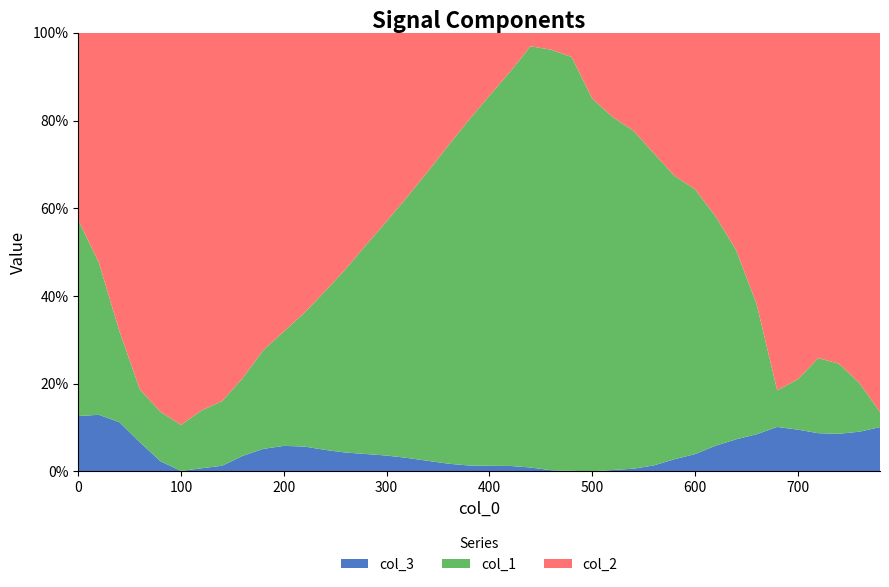

Reading right to left, list all the values displayed in this chart.

col_3: 780=-0.1	760=-0.1	740=-0.1	720=-0.1	700=-0.1	680=-0.1	660=-0.1	640=-0.1	620=-0.1	600=-0.1	580=-0.1	560=-0.0	540=-0.0	520=-0.0	500=0.0	480=-0.0	460=-0.0	440=-0.0	420=-0.0	400=-0.1	380=-0.1	360=-0.1	340=-0.1	320=-0.1	300=-0.2	280=-0.2	260=-0.2	240=-0.2	220=-0.2	200=-0.2	180=-0.2	160=-0.1	140=-0.0	120=-0.0	100=-0.0	80=0.1	60=0.2	40=0.3	20=0.4	0=0.5
col_1: 780=0.0	760=0.1	740=0.2	720=0.2	700=0.1	680=-0.1	660=-0.4	640=-0.7	620=-1.1	600=-1.5	580=-1.8	560=-2.4	540=-2.9	520=-3.1	500=-3.3	480=-3.5	460=-3.5	440=-3.6	420=-3.6	400=-3.5	380=-3.4	360=-3.2	340=-2.9	320=-2.6	300=-2.3	280=-2.0	260=-1.6	240=-1.3	220=-1.1	200=-0.9	180=-0.7	160=-0.5	140=-0.4	120=-0.3	100=-0.3	80=-0.3	60=-0.3	40=-0.6	20=-1.2	0=-1.7
col_2: 780=-0.9	760=-0.9	740=-0.8	720=-0.8	700=-0.8	680=-0.8	660=-0.8	640=-0.8	620=-0.8	600=-0.9	580=-0.9	560=-0.9	540=-0.8	520=-0.7	500=-0.6	480=-0.2	460=-0.1	440=0.1	420=0.4	400=0.6	380=0.8	360=1.1	340=1.4	320=1.6	300=1.8	280=2.0	260=2.1	240=2.2	220=2.2	200=2.3	180=2.2	160=2.1	140=2.2	120=2.2	100=2.2	80=2.1	60=2.0	40=1.9	20=1.7	0=1.6